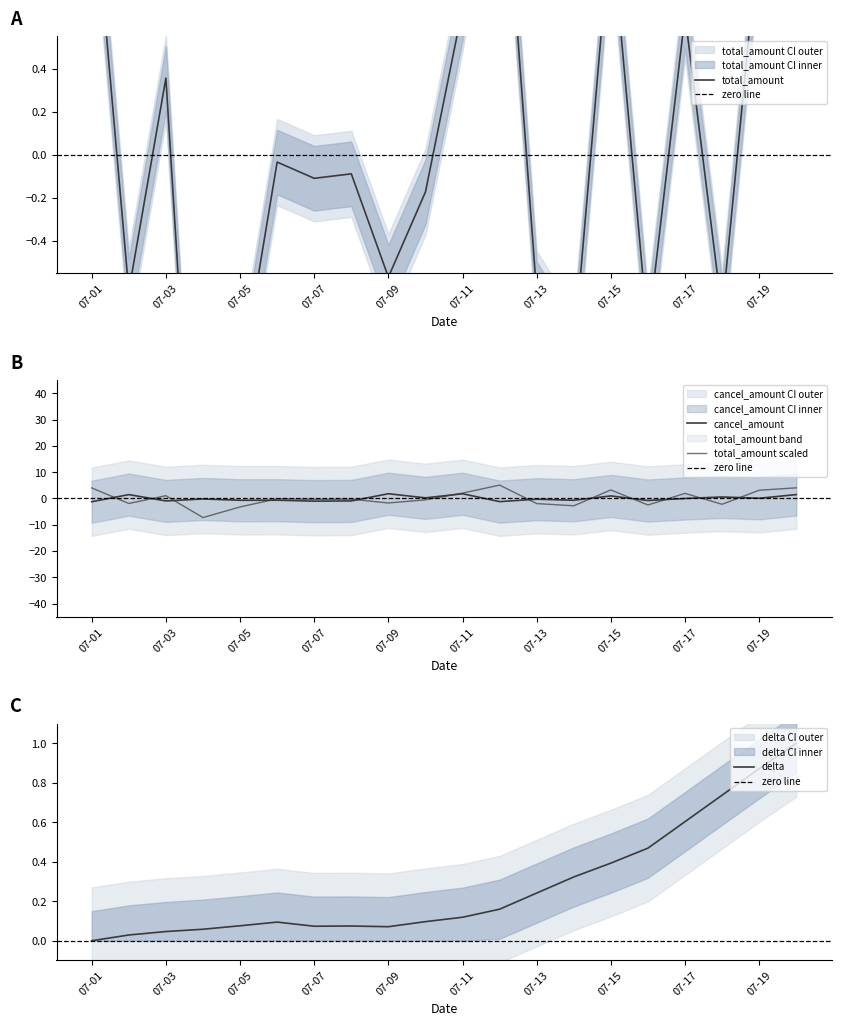

At which category is the sum across all series the highest?

2020-07-20